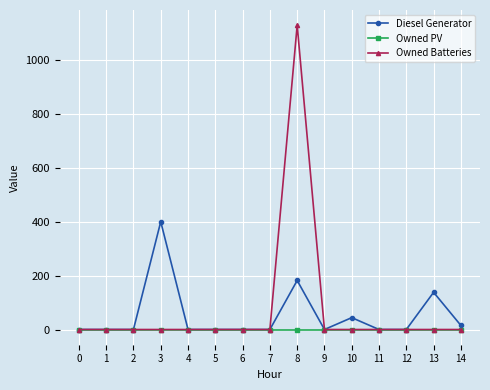

How many lines are shown in the chart?

3